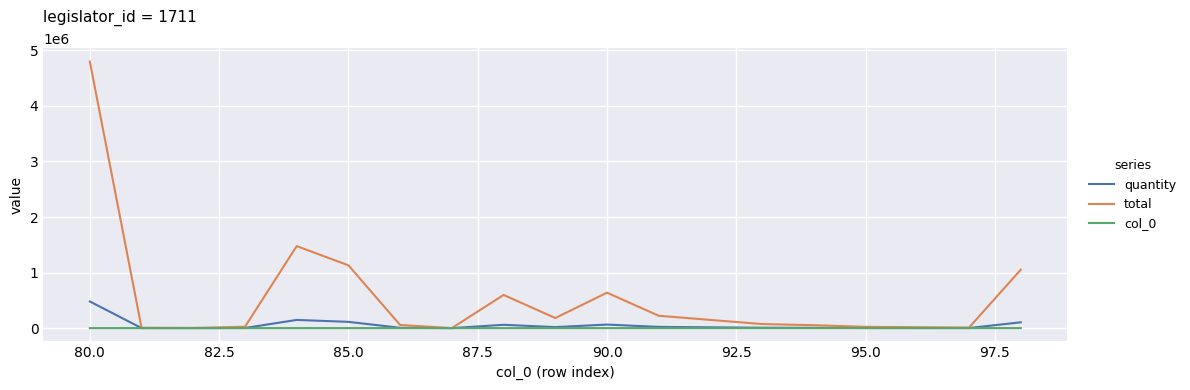

At how many categories does at least one series exceed 426731?

6